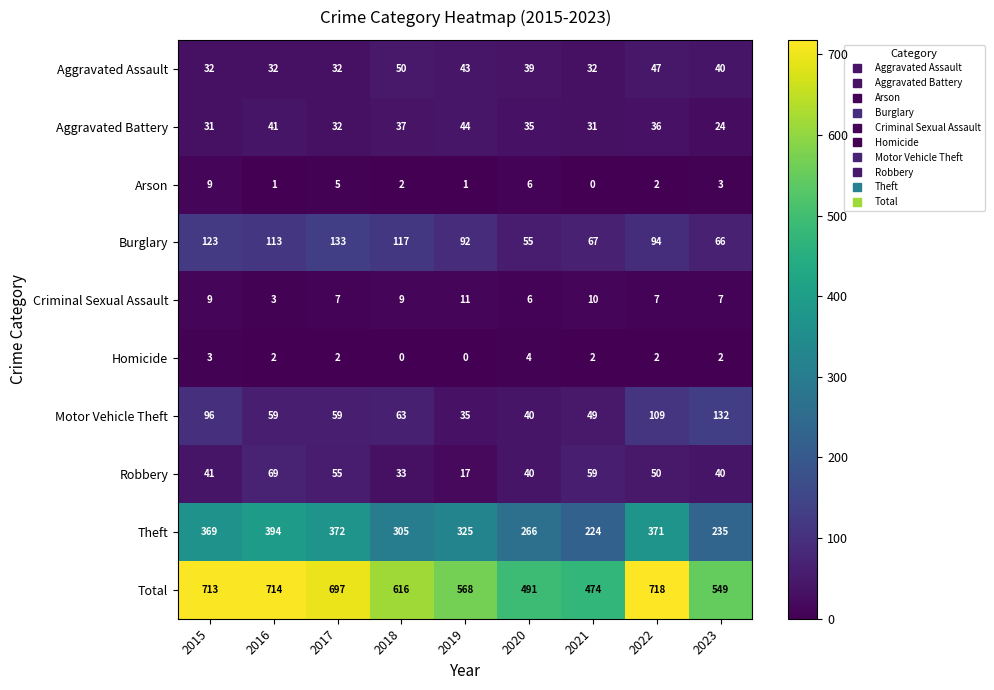

Rank the series by their maximum value, from lowest to highest.

Homicide, Arson, Criminal Sexual Assault, Aggravated Battery, Aggravated Assault, Robbery, Motor Vehicle Theft, Burglary, Theft, Total